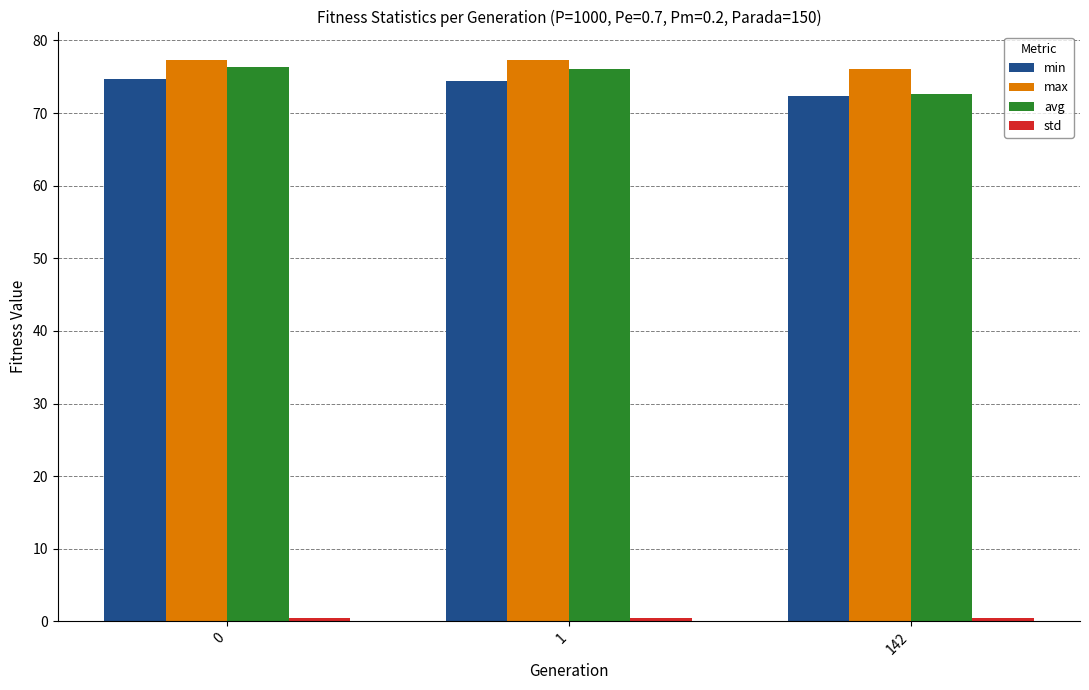

The value of min at 142 is 96.2. True or false?

False